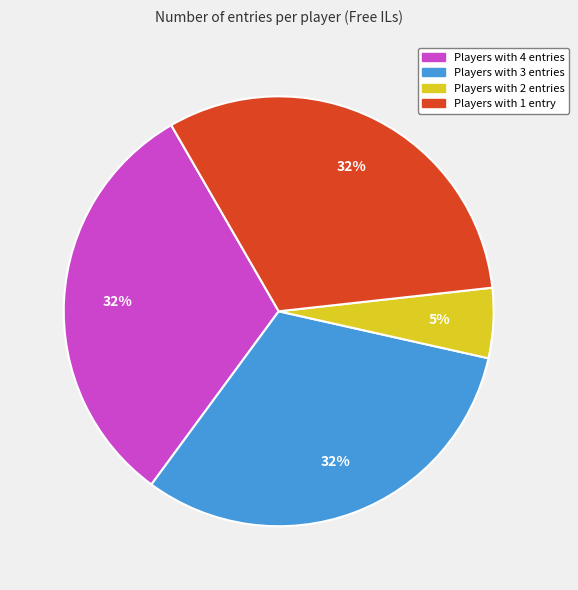

Is there a majority slice in this chart?

No